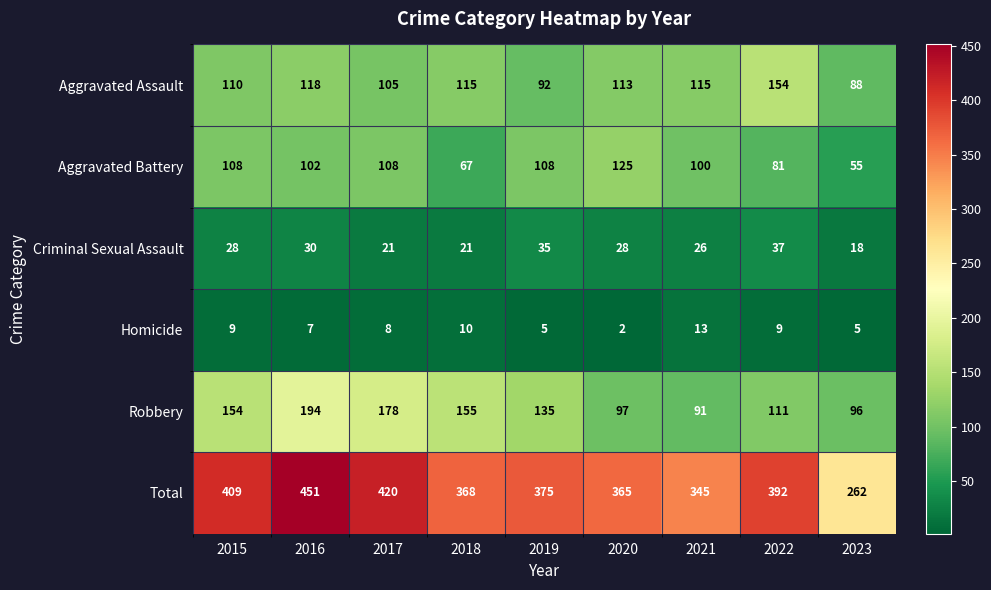

At how many categories does at least one series exceed 167?

9